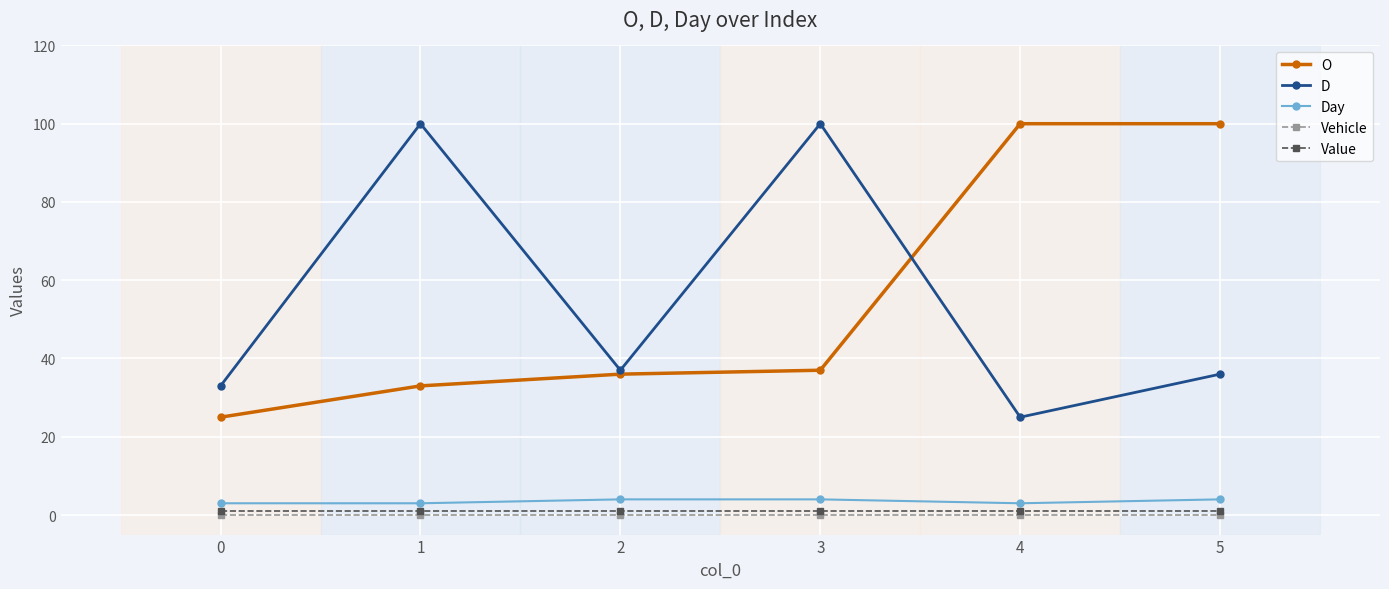

Is this an area chart (filled region under the line)?

No